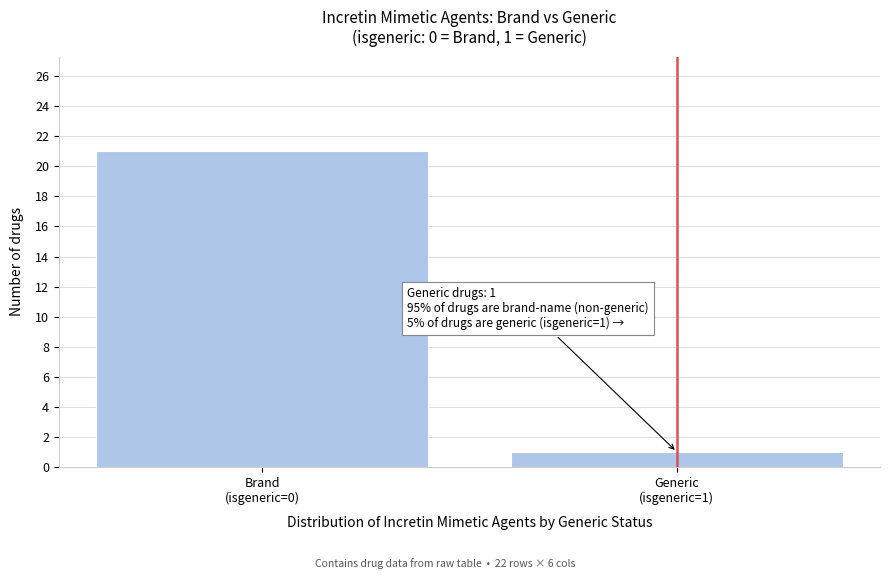

Reading left to right, extract all data points from this chart.

21	1